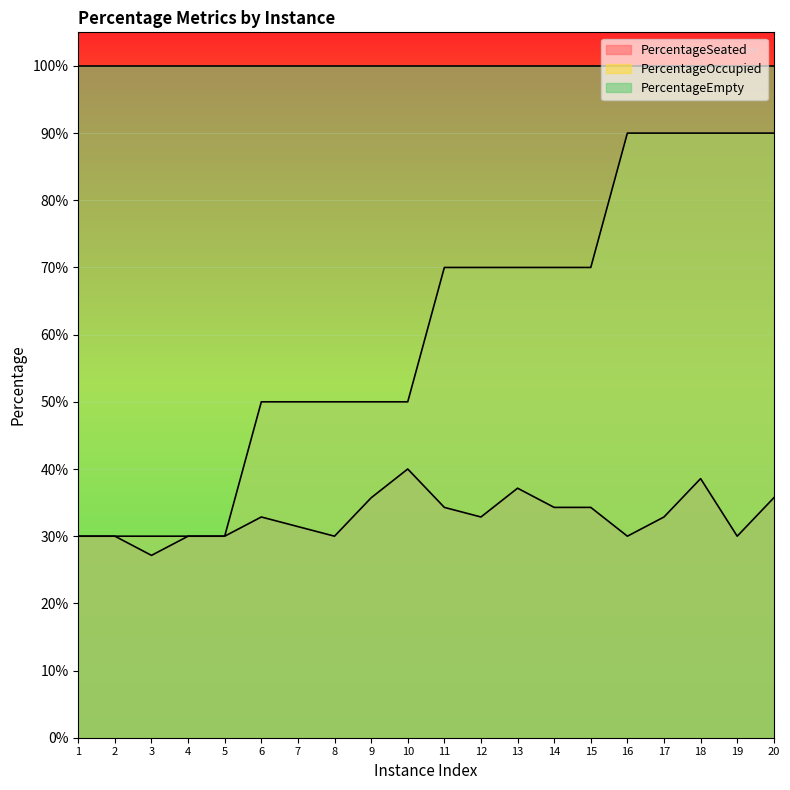

True or false: PercentageOccupied and PercentageSeated intersect in this chart.

False